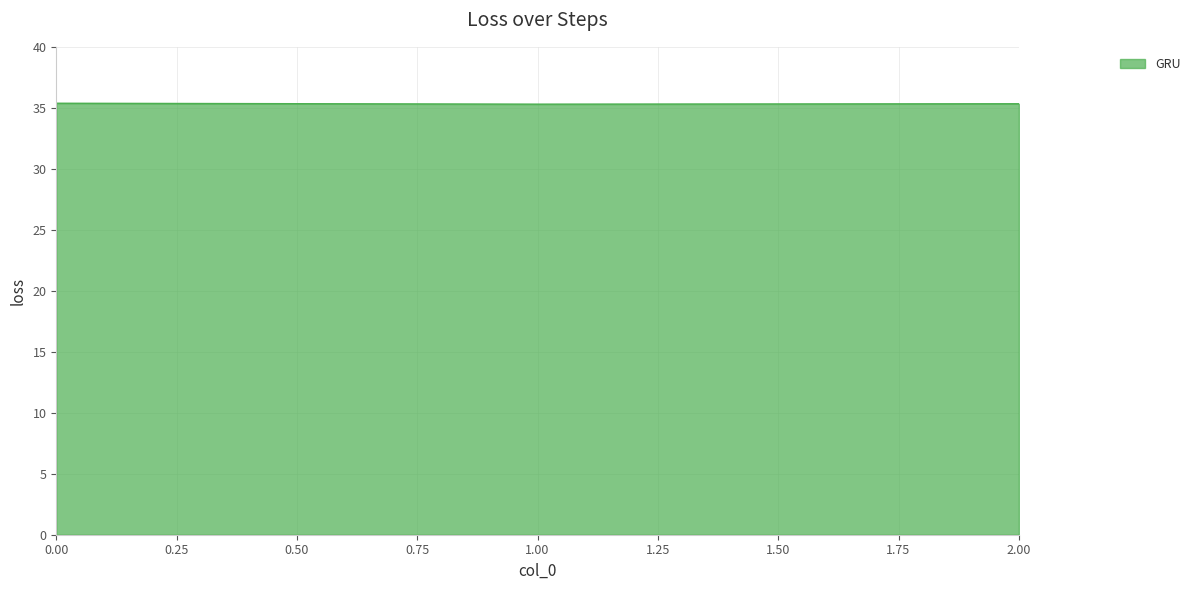

What is the ratio of the value at 0.00 to the value at 1.00?

1.0